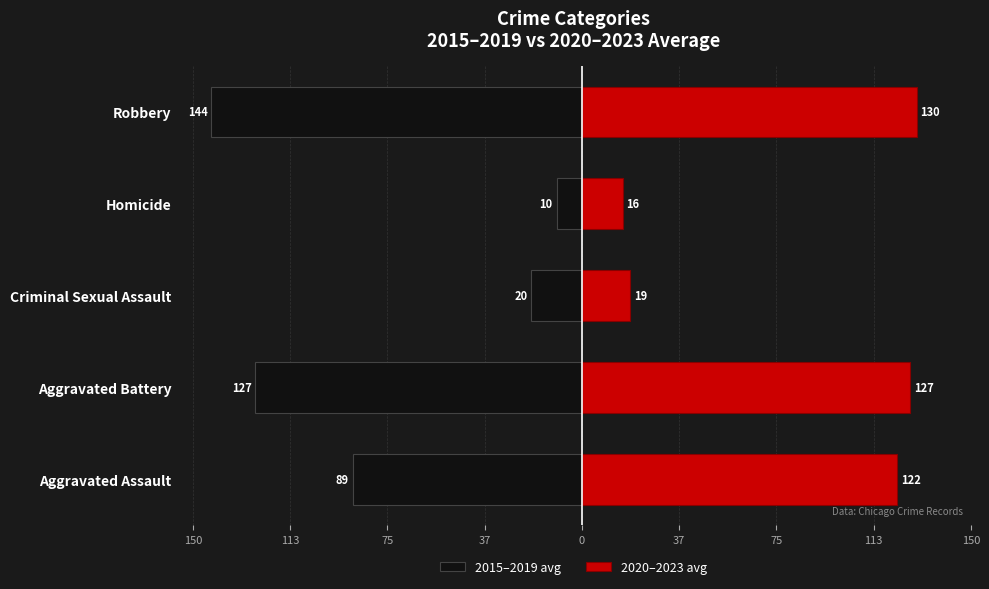

Reading right to left, list all the values displayed in this chart.

2015–2019 avg: -143.6	-9.8	-19.6	-126.6	-88.8
2020–2023 avg: 129.8	15.8	18.8	127.2	122.2